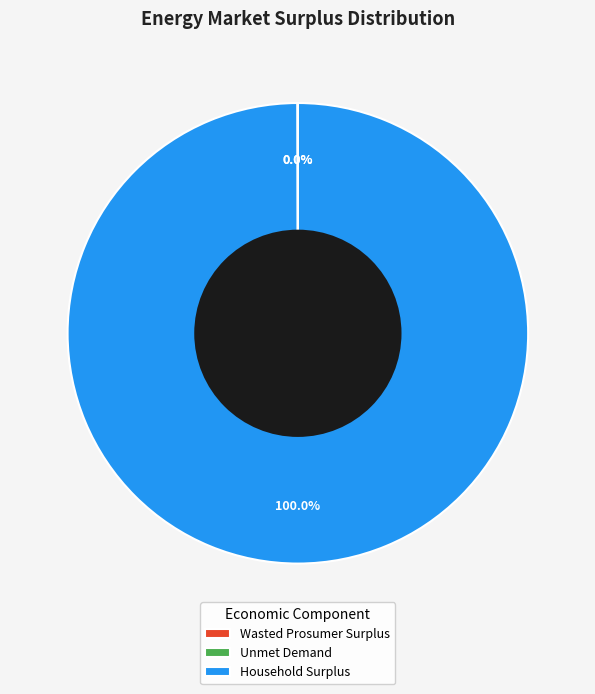

What is the largest slice in the pie chart?

Household Surplus